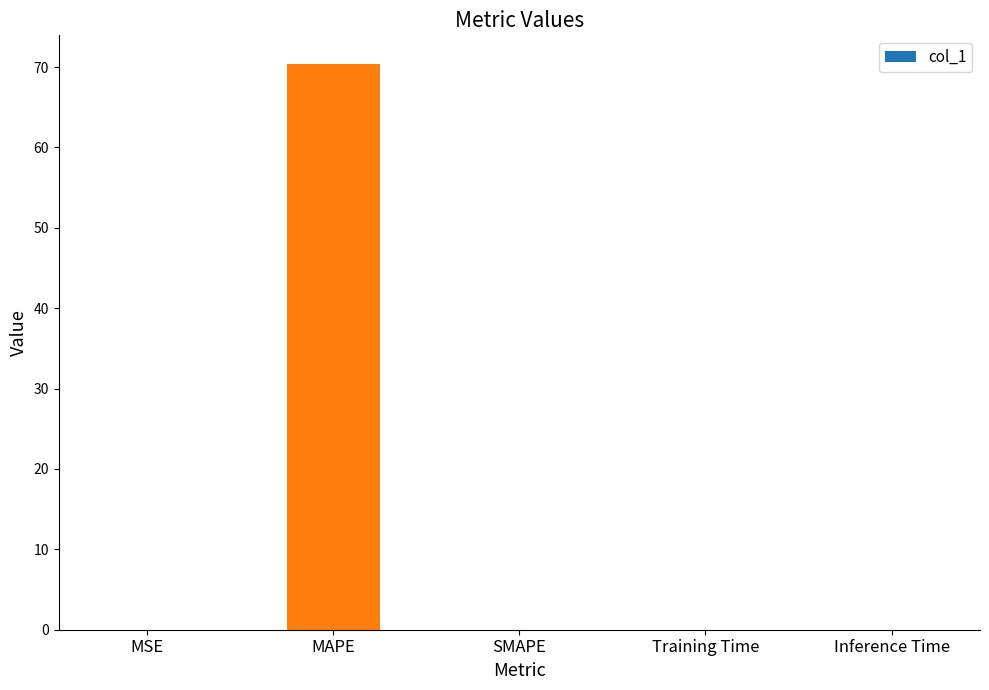

What is the difference between the values at MAPE and Inference Time?

70.4